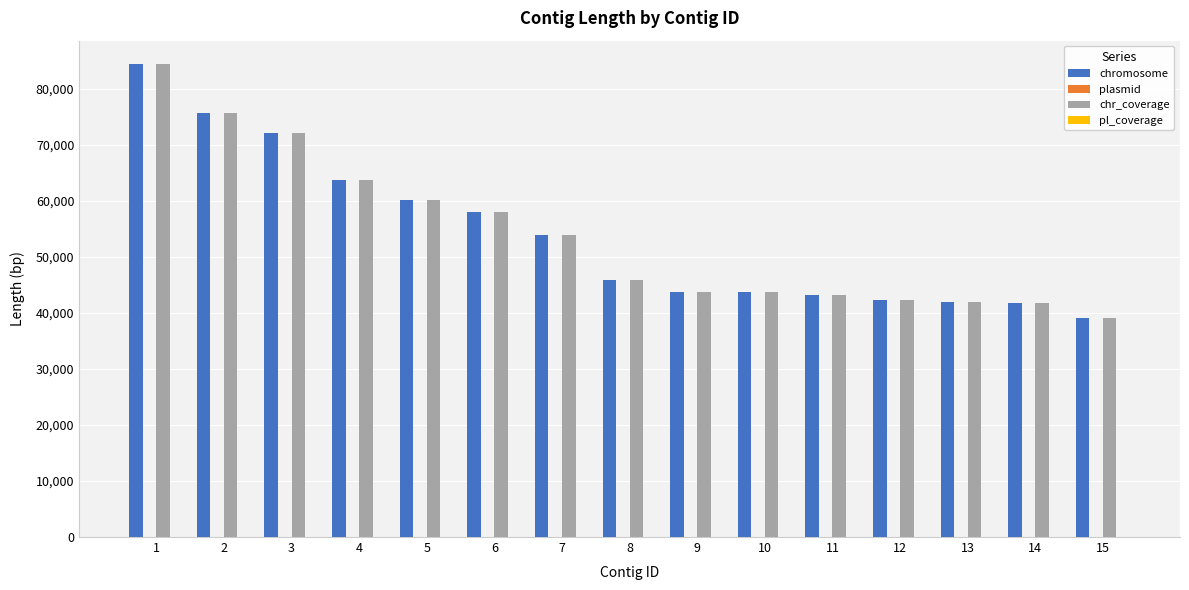

How many bars are there in total?

30